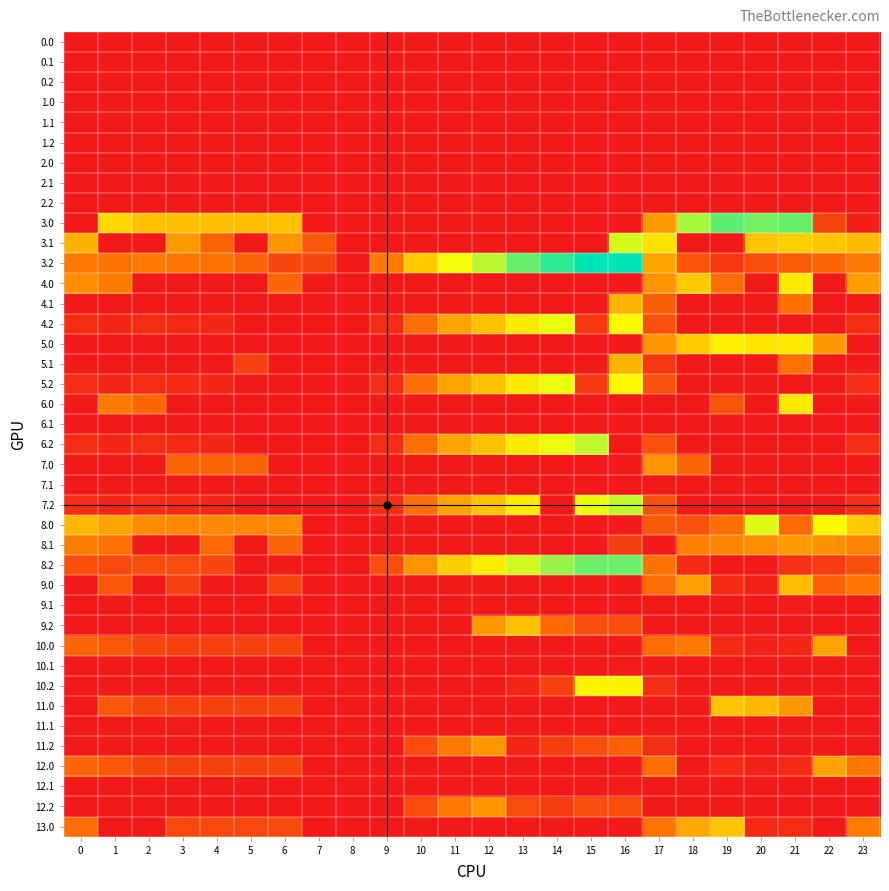

At which category is the sum across all series the highest?

16